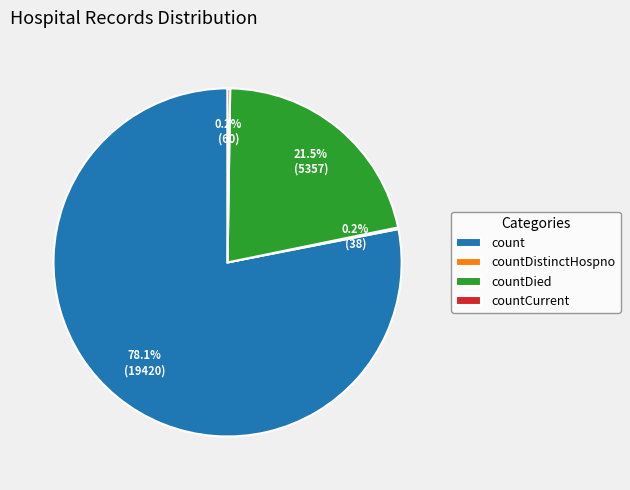

What is the largest slice in the pie chart?

count